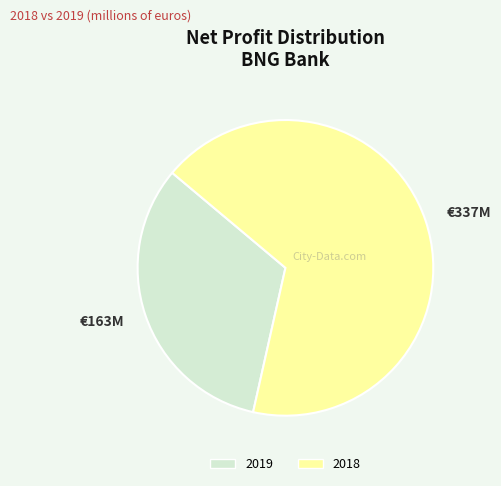

Which slice represents more than half of the pie?

2018